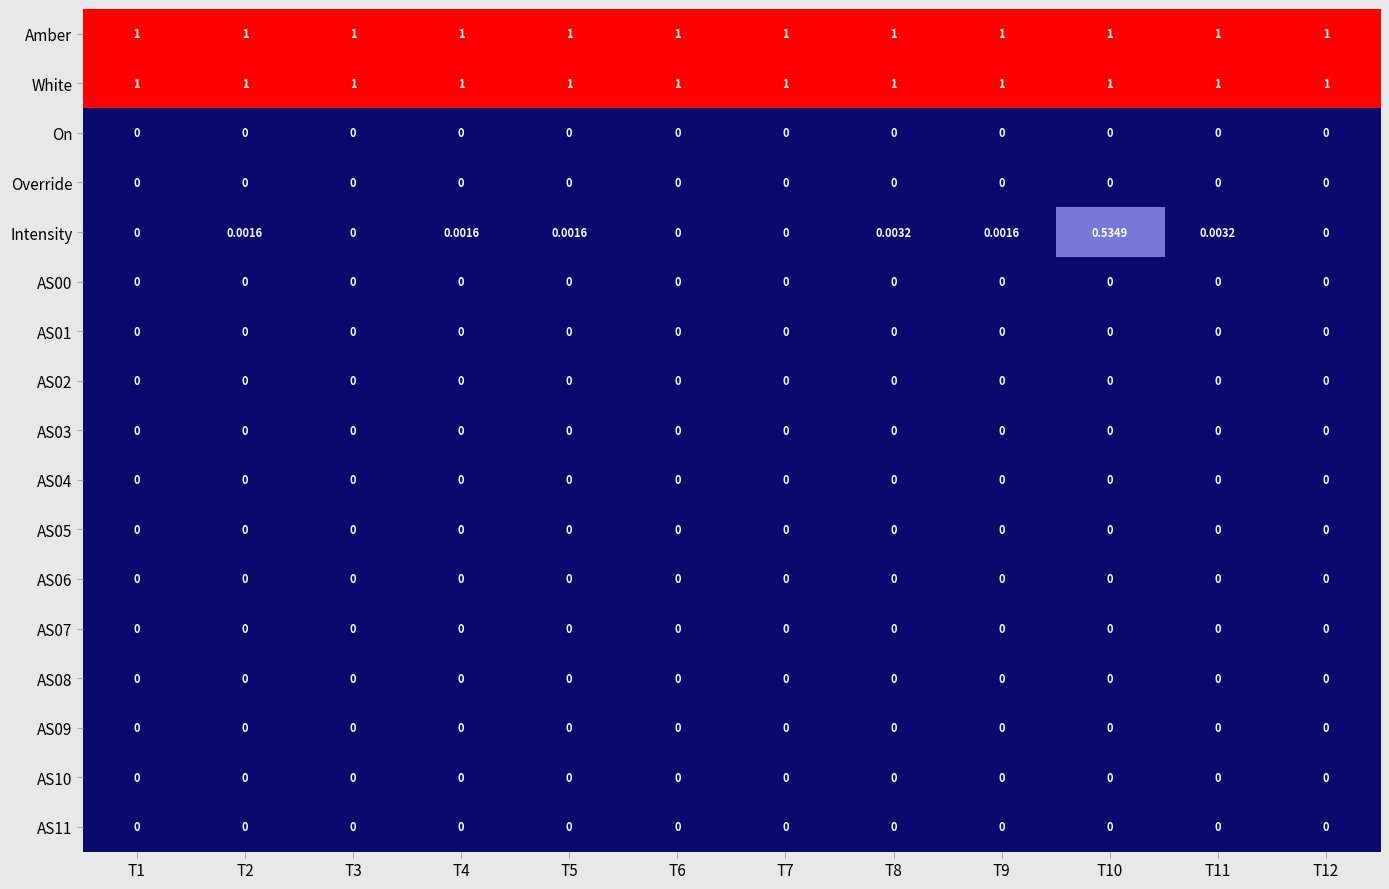

Which series has the largest range (max minus min)?

Intensity